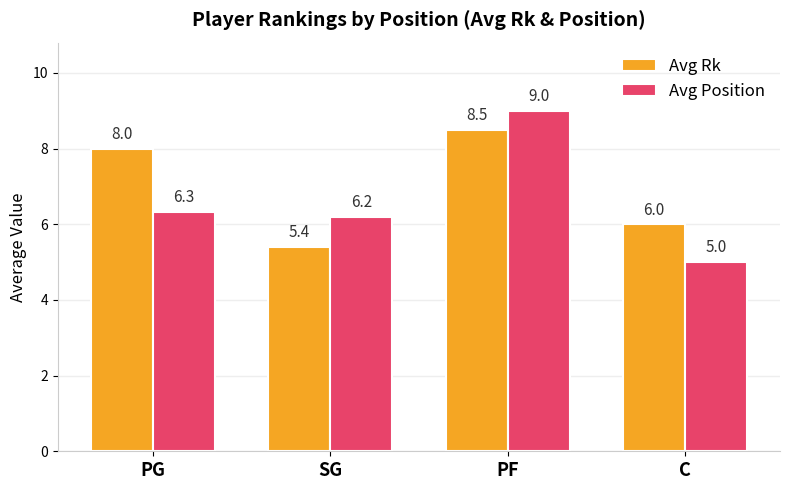

Does the chart contain any negative values?

No